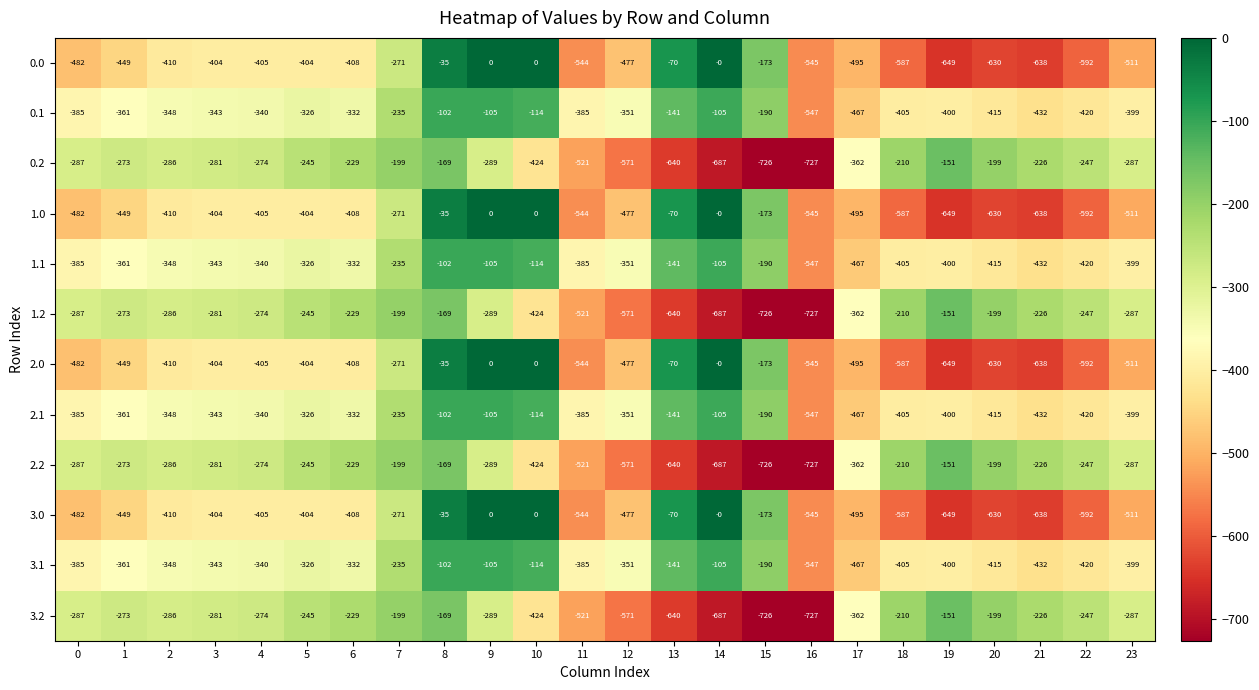

The value of 2.2 at 11 is -137. True or false?

False